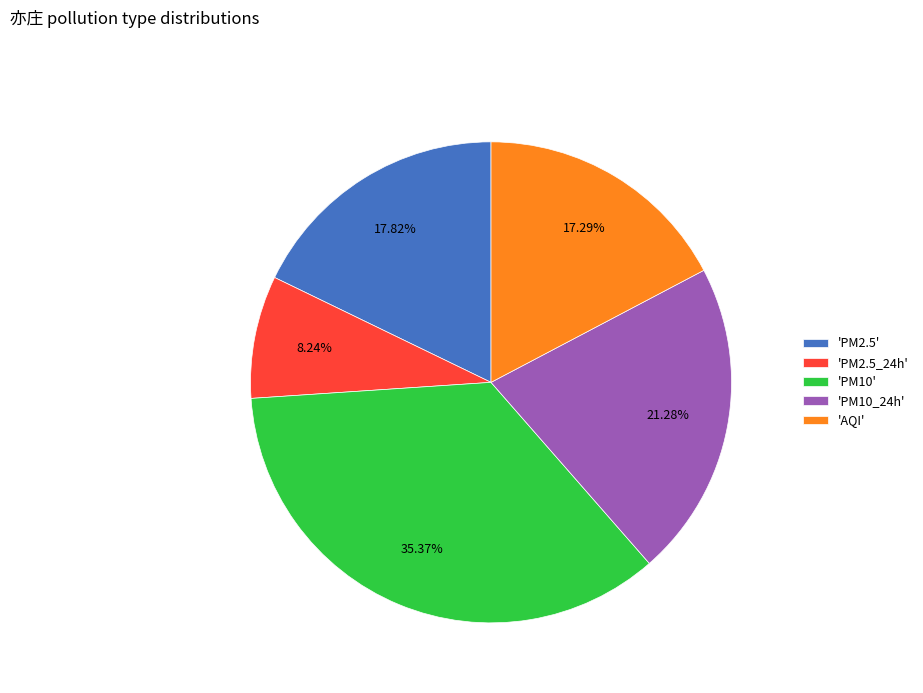

Do 'AQI' and 'PM10_24h' together represent more than half of the pie?

No